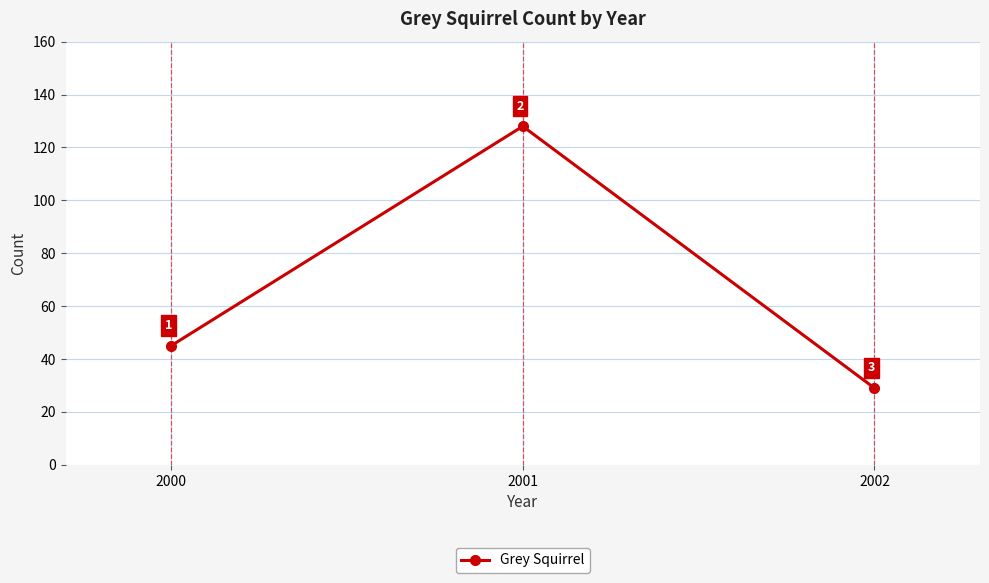

Is it true that the value at 2002 is 9?

False